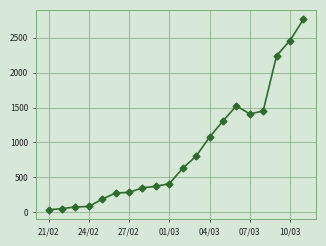

What is the difference between the maximum and second lowest values?

2707